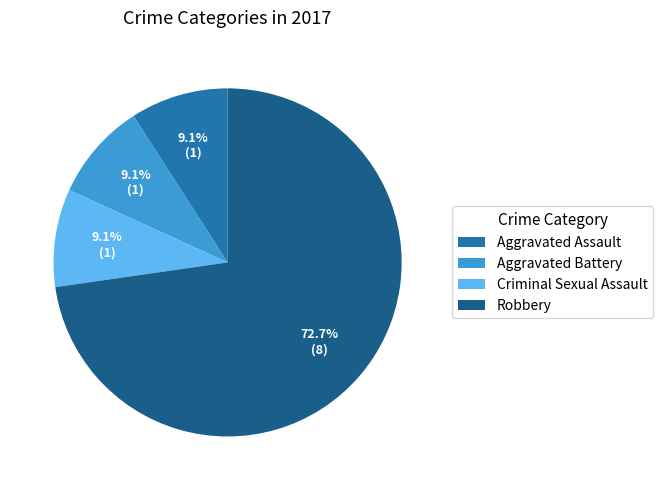

To the nearest percent, what portion does Criminal Sexual Assault represent?

9%